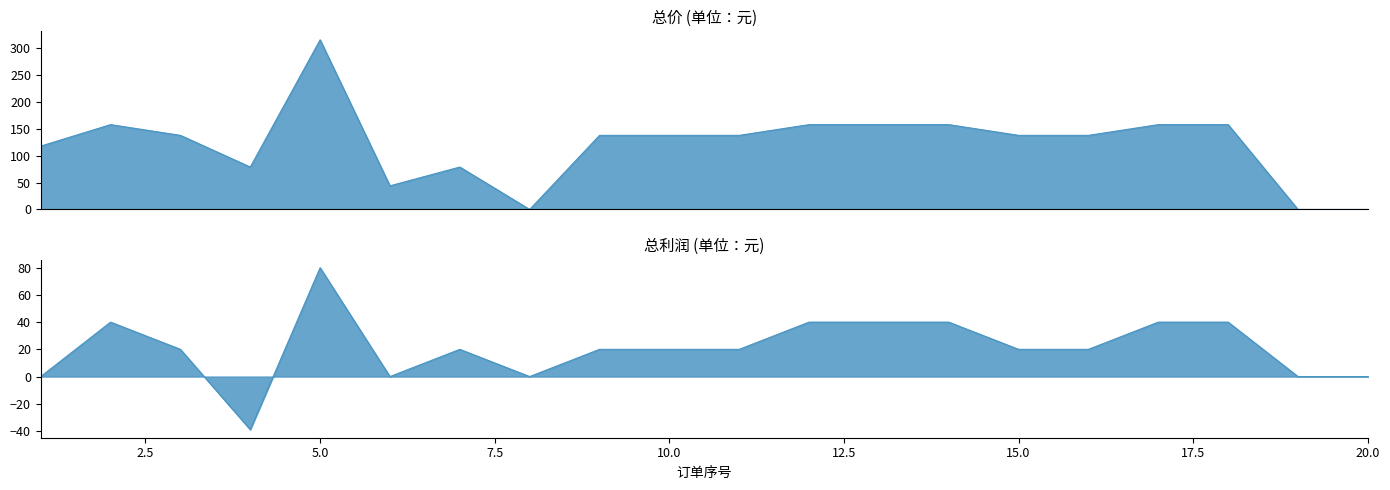

True or false: 总价 and 总利润 cross at least once.

False